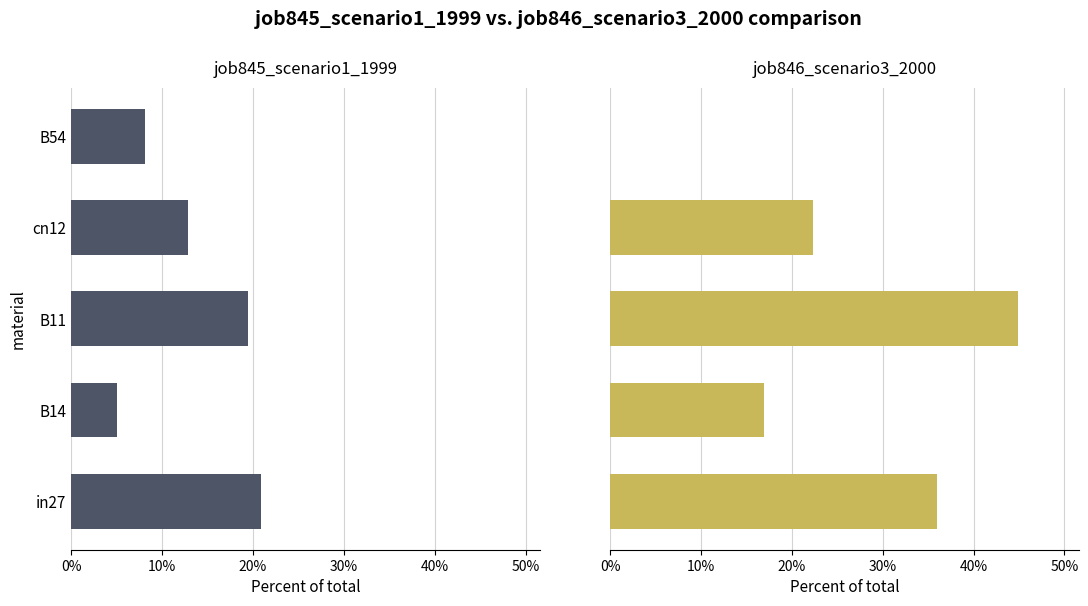

Reading left to right, transcribe all the data shown in this chart.

job845_scenario1_1999: 0.2	0.0	0.2	0.1	0.1
job846_scenario3_2000: 0.4	0.2	0.4	0.2	0.0